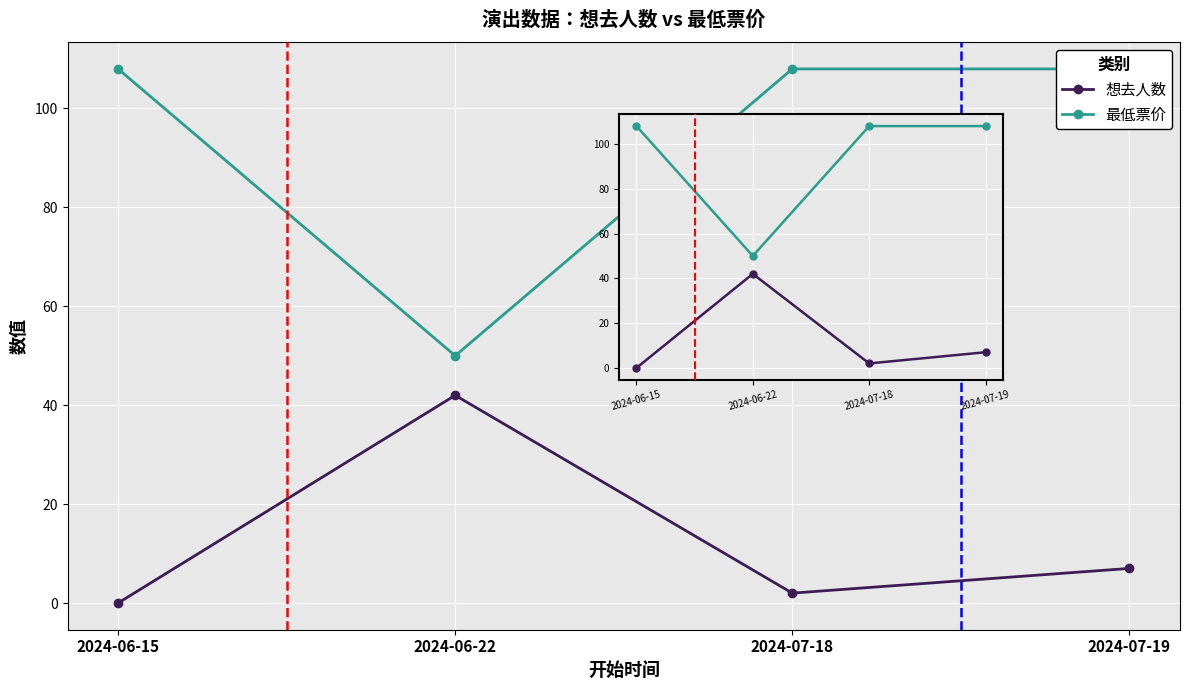

The 想去人数 series shows 2 at 2024-07-18. True or false?

True